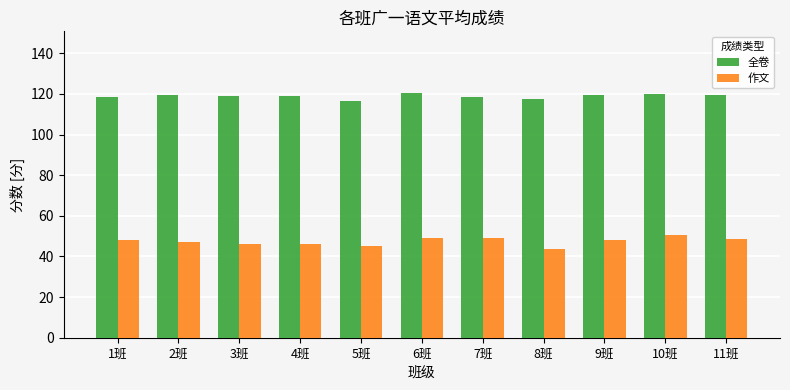

Which series has the widest spread of values?

作文